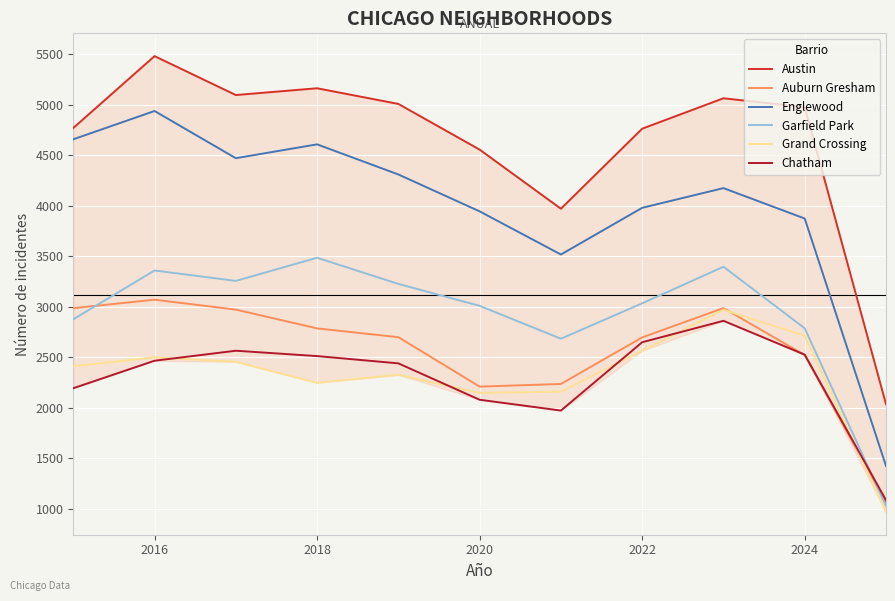

Which series has the largest total across all categories?

Austin